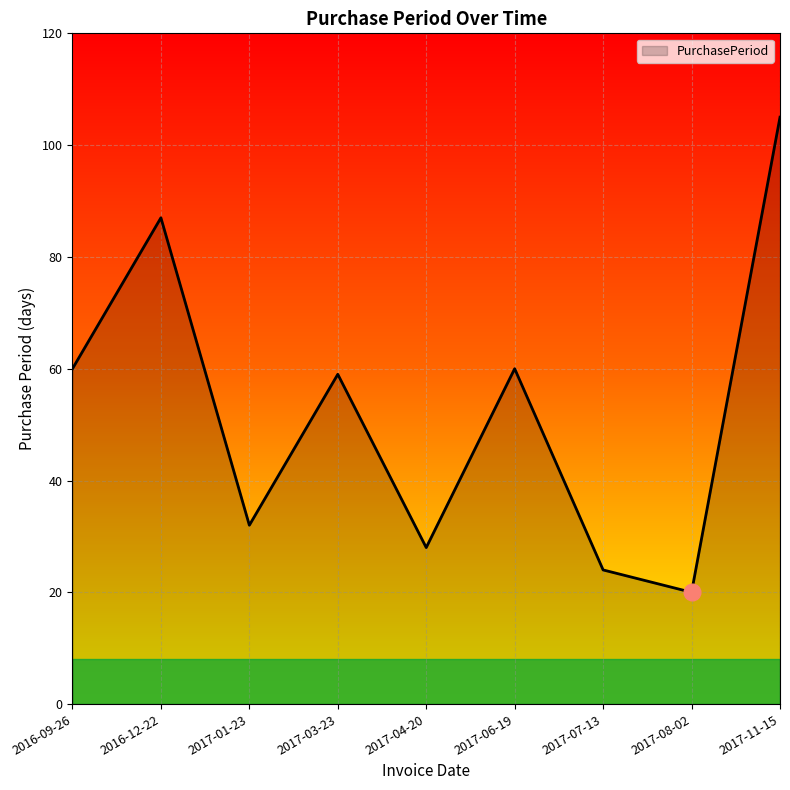

The chart shows a value of 55 at 2017-11-15. True or false?

False